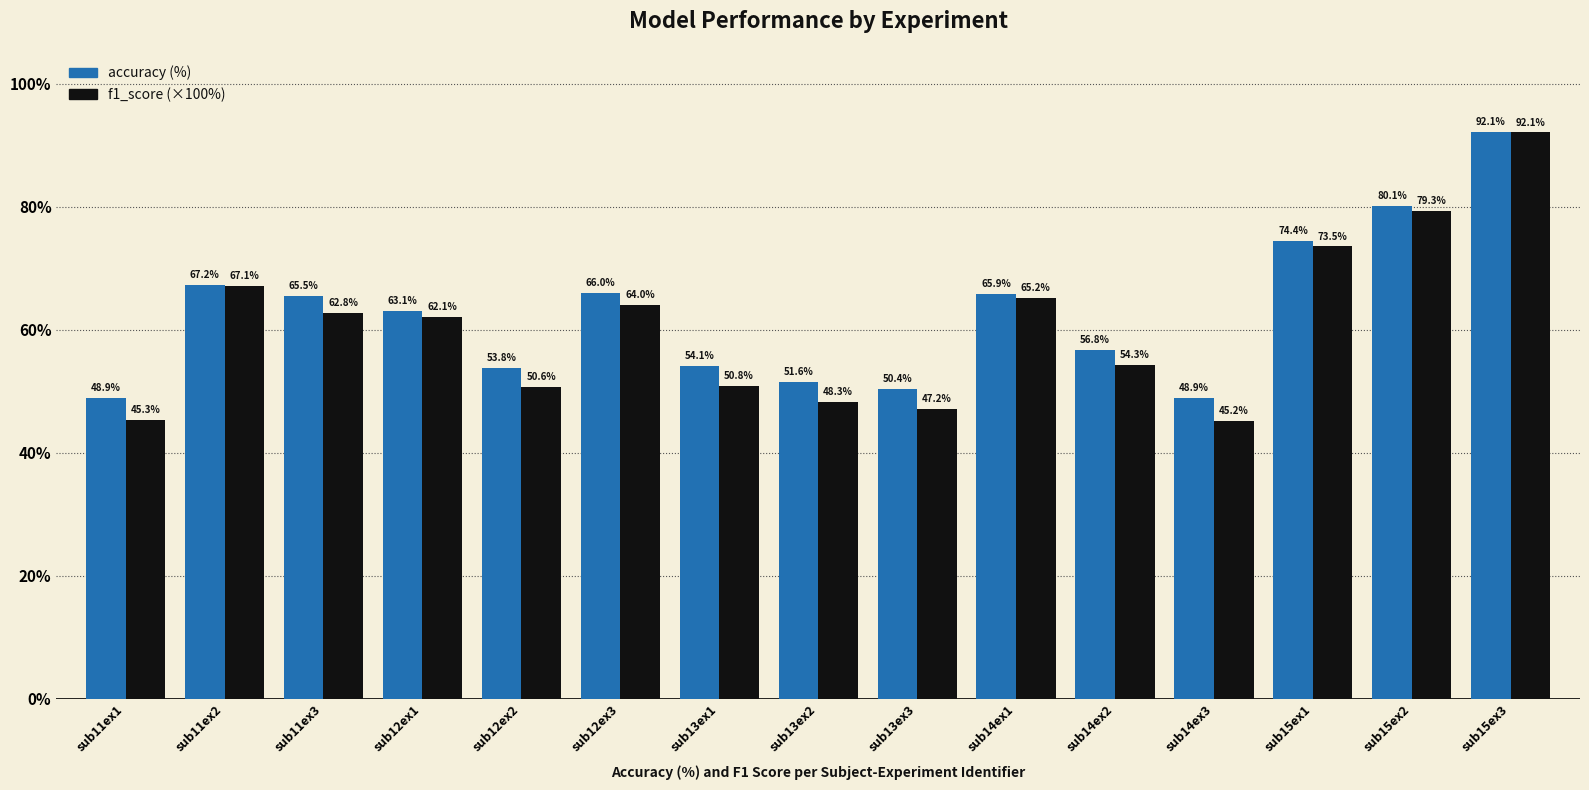

What is the label of the 2nd bar from the right?

sub15ex2